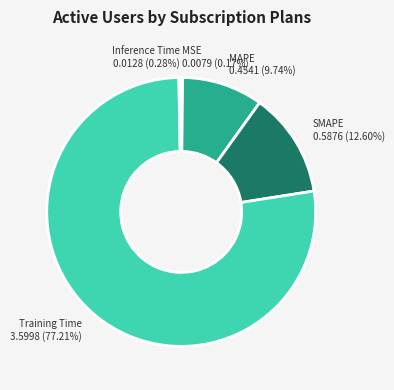

Between Training Time and SMAPE, which is larger?

Training Time